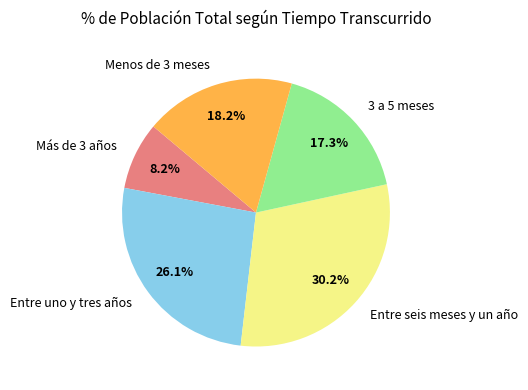

Count the number of slices in the pie.

5